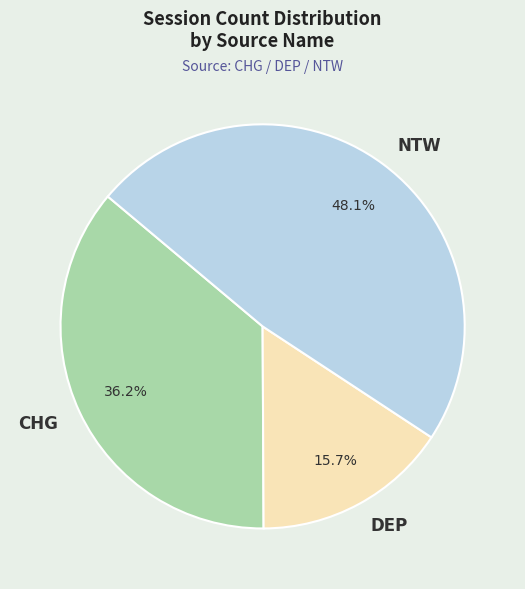

The DEP slice represents 9% of the pie. True or false?

False